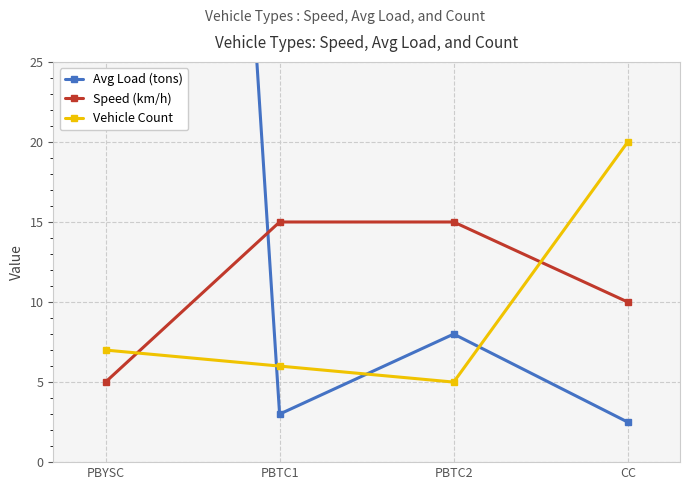

What is the total value across all series at PBTC1?

24.0